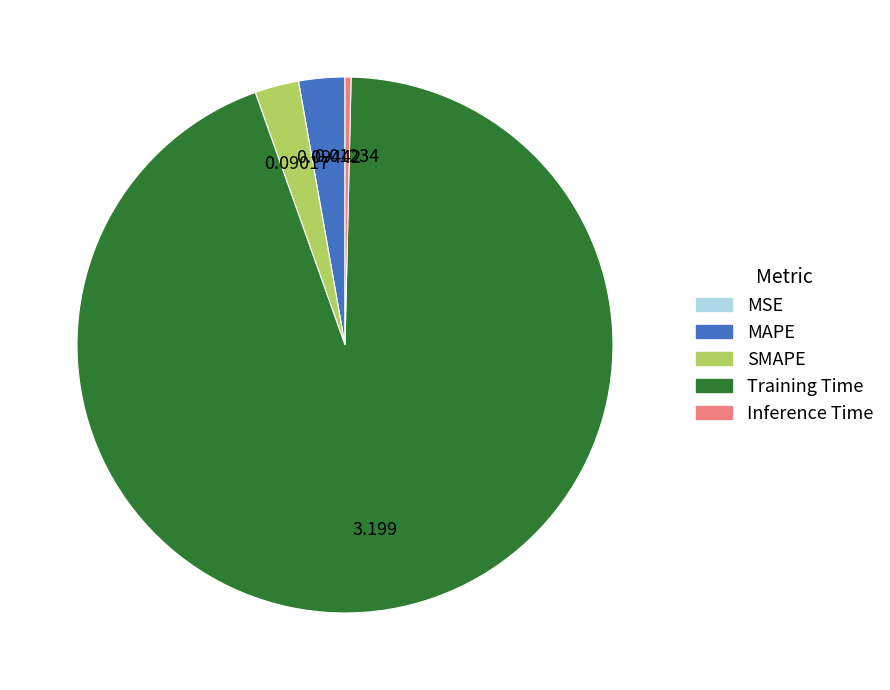

Between Training Time and Inference Time, which is larger?

Training Time